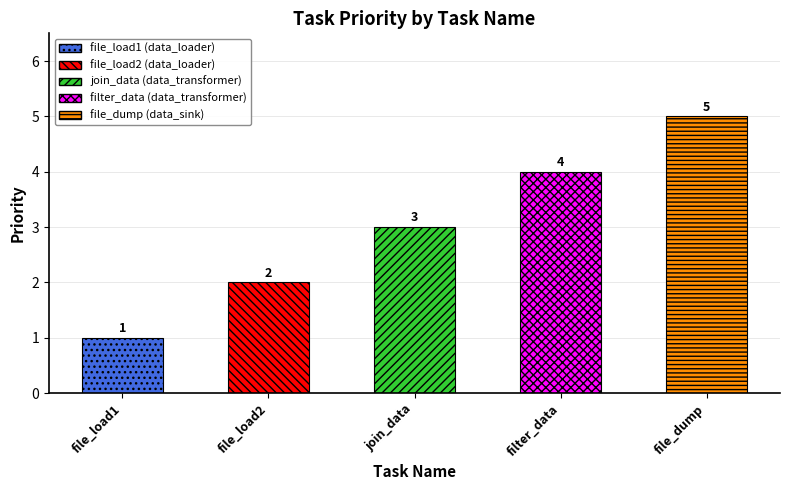

What is the greatest value displayed?

5